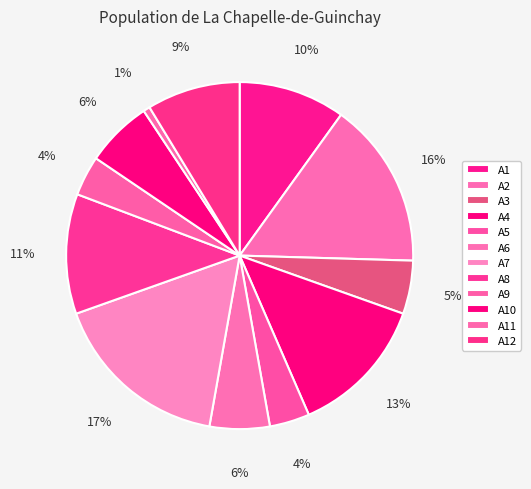

To the nearest percent, what is the combined percentage of A8 and A3?

16%